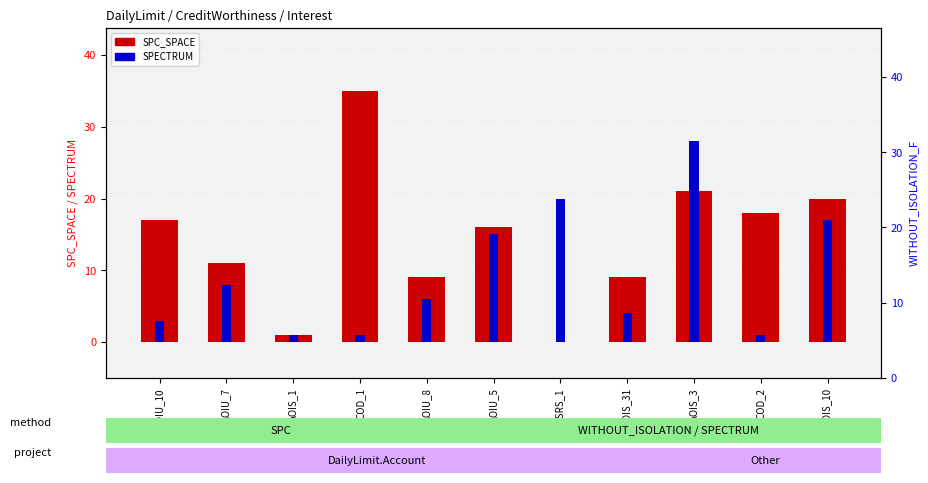

What is the average value of the SPECTRUM series?

9